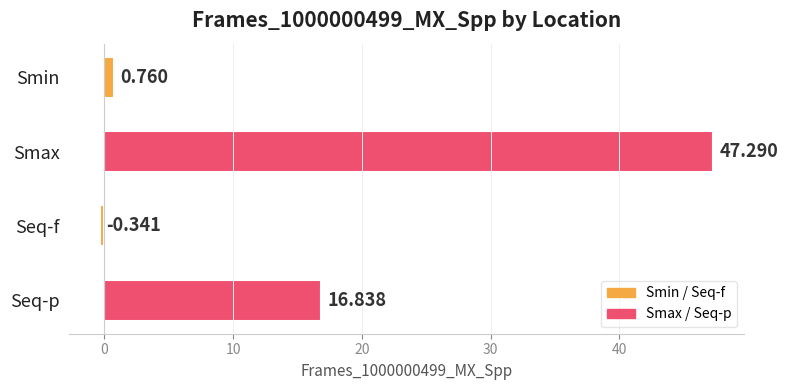

Which category has the lowest value across all series?

Seq-f